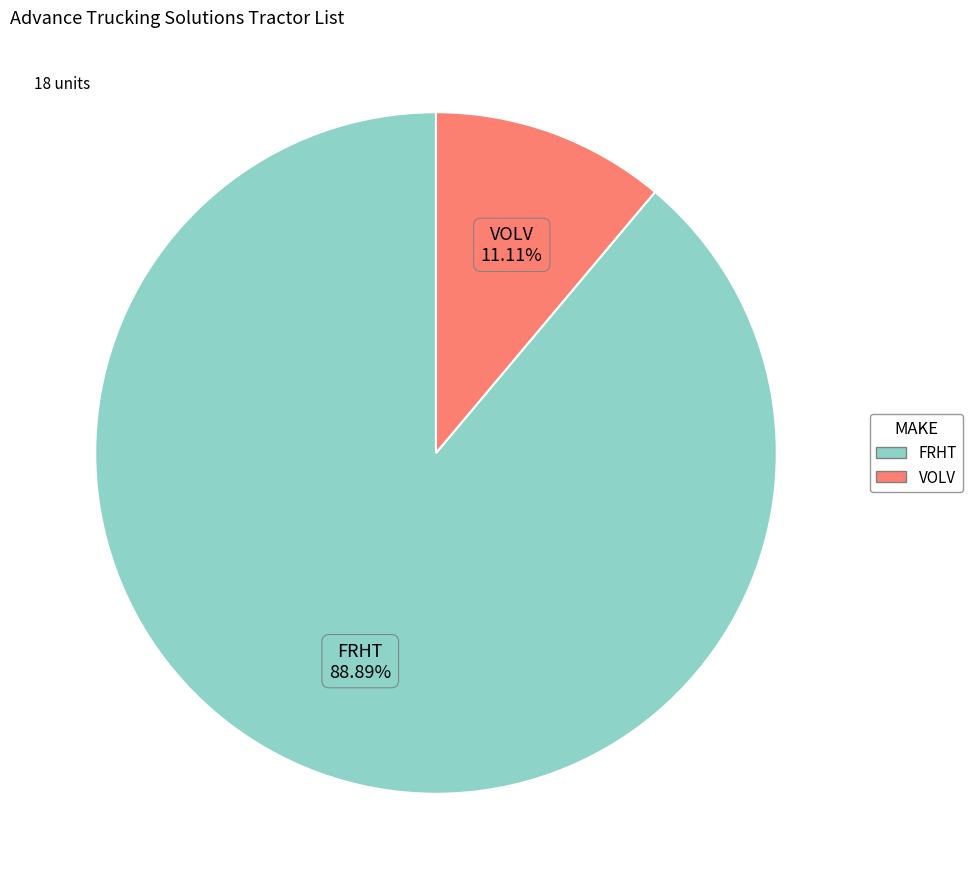

How many segments does this pie chart have?

2